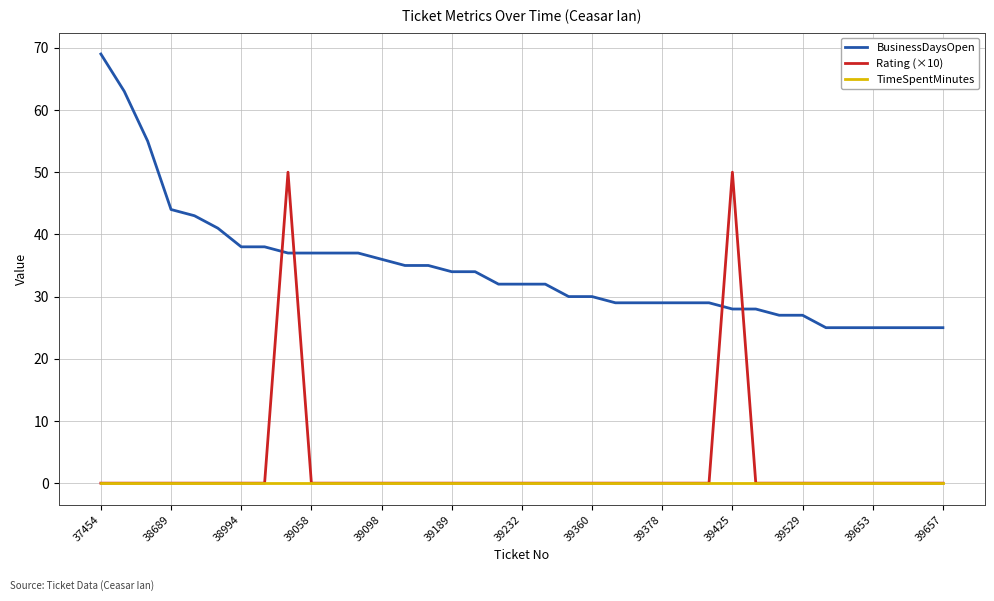

True or false: TimeSpentMinutes and BusinessDaysOpen intersect in this chart.

False